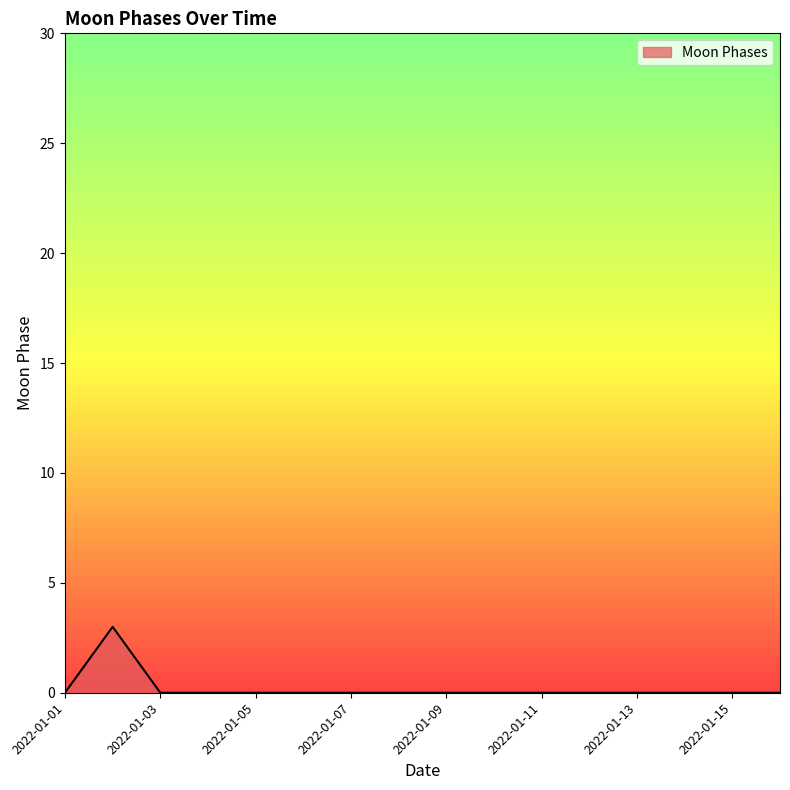

What is the maximum value shown in the chart?

3